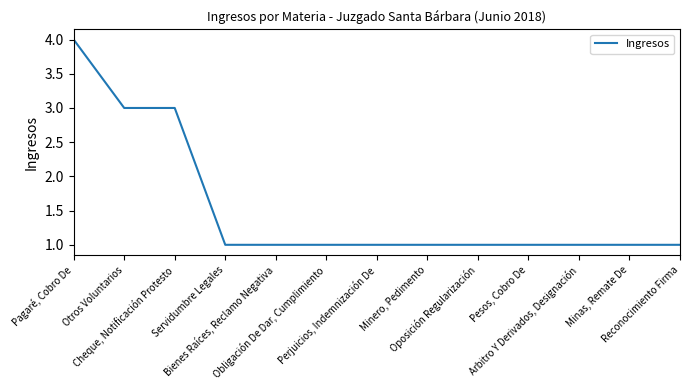

What is the maximum value shown in the chart?

4